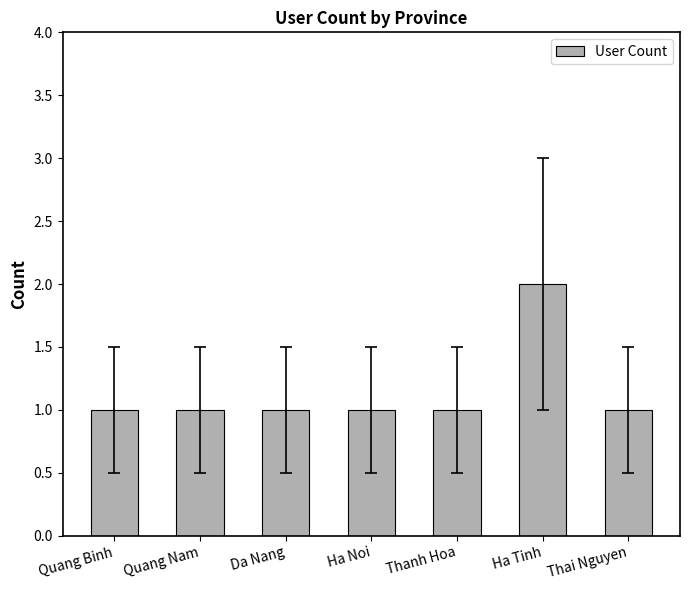

The chart shows a value of 0 at Thanh Hoa. True or false?

False